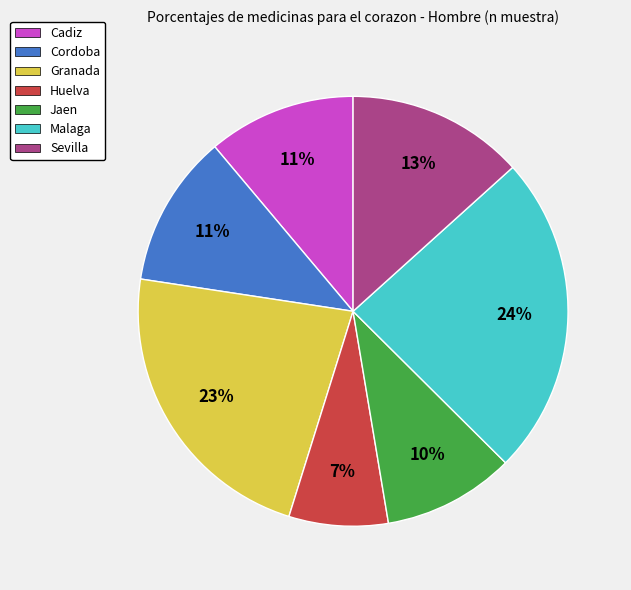

Is there any slice that represents more than half of the pie?

No